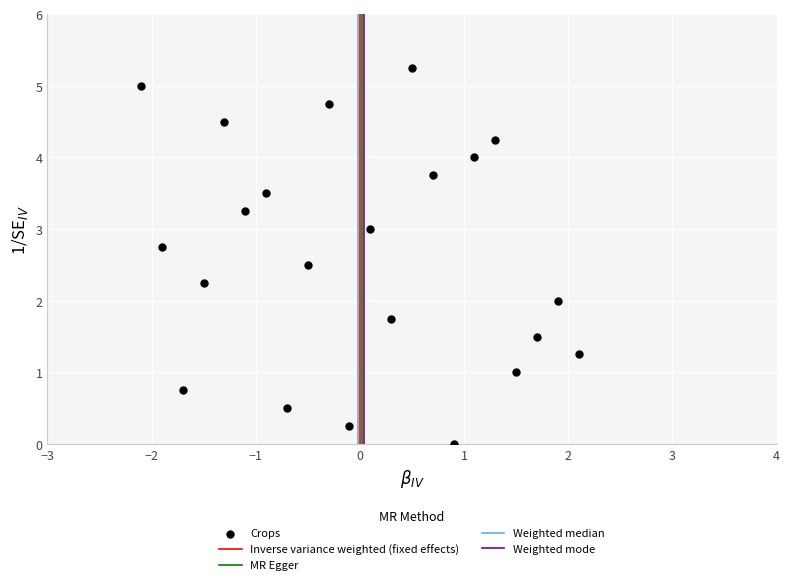

What is the range of X values (max minus min)?

4.2